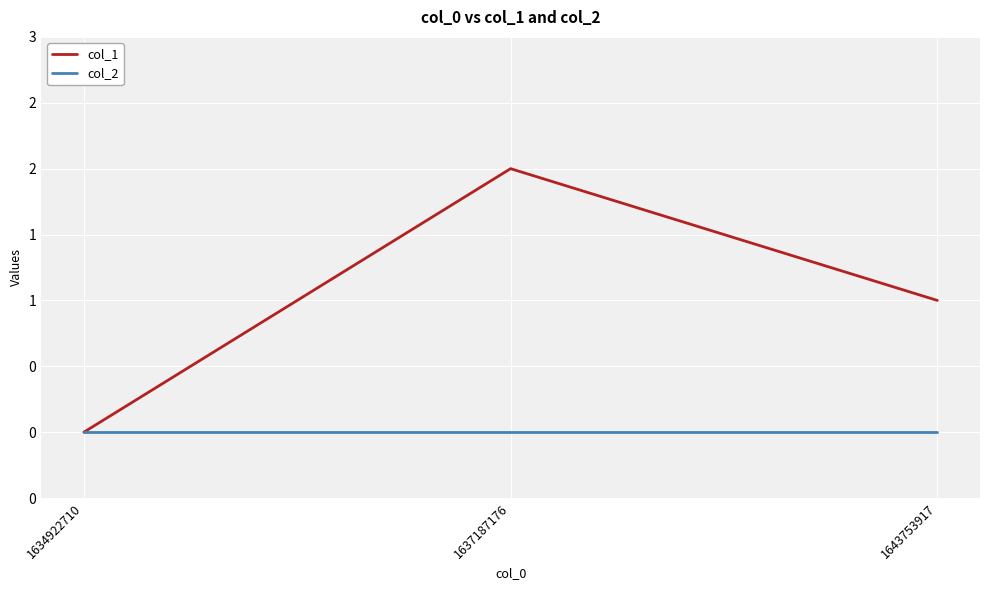

What are all the series names shown in the legend?

col_1, col_2